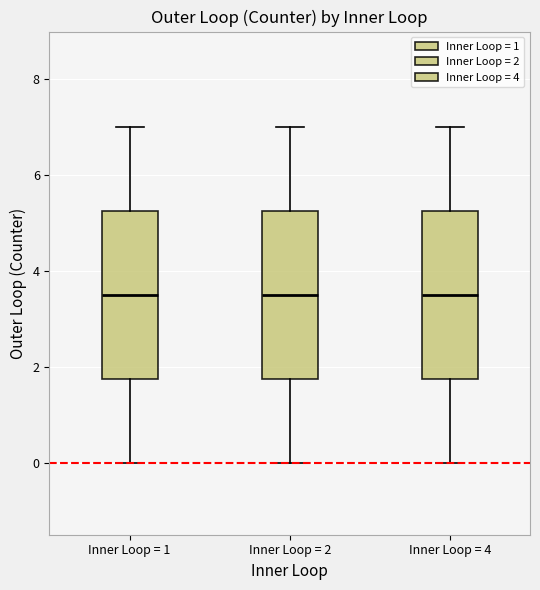

Where is the upper edge of the box for Inner Loop = 1 on the y-axis? The values are not printed on the chart, so give them approximately, as read against the axis.

5.2